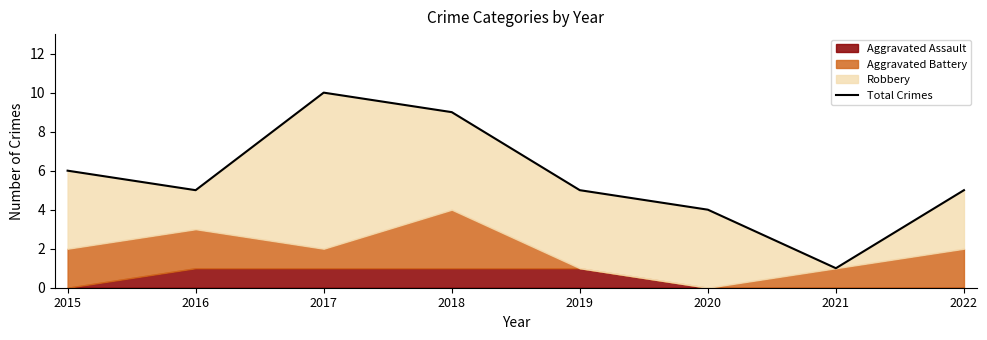

What is the approximate value at 2018?

9